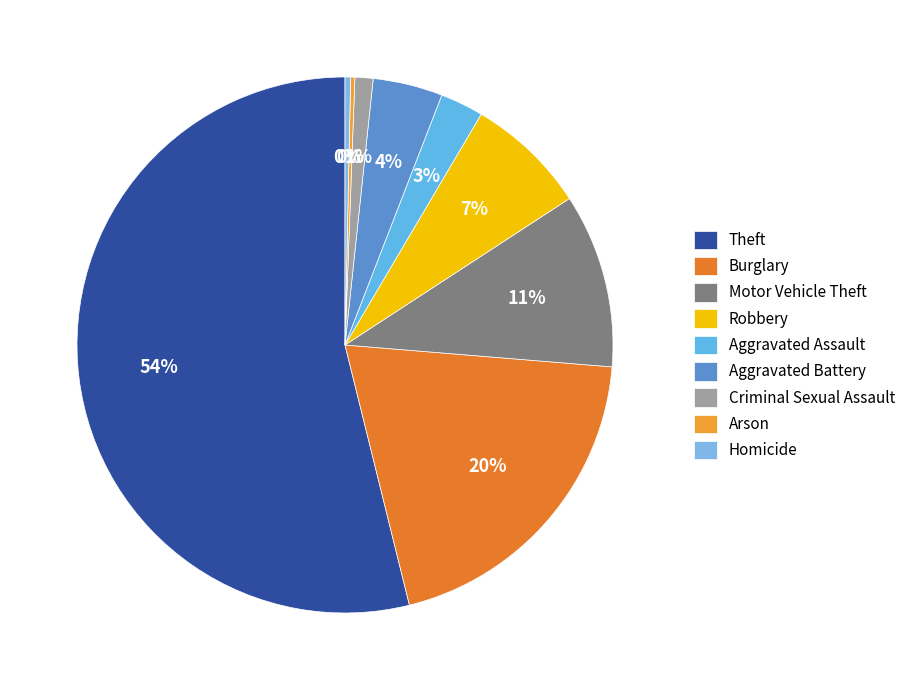

Rank the categories by value from lowest to highest.

Arson, Homicide, Criminal Sexual Assault, Aggravated Assault, Aggravated Battery, Robbery, Motor Vehicle Theft, Burglary, Theft